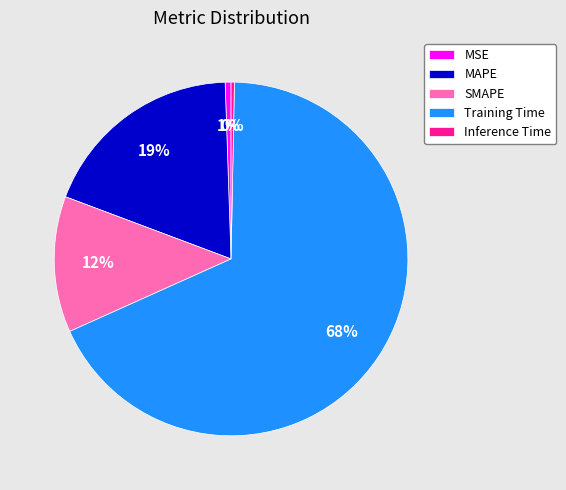

Between Training Time and Inference Time, which is larger?

Training Time